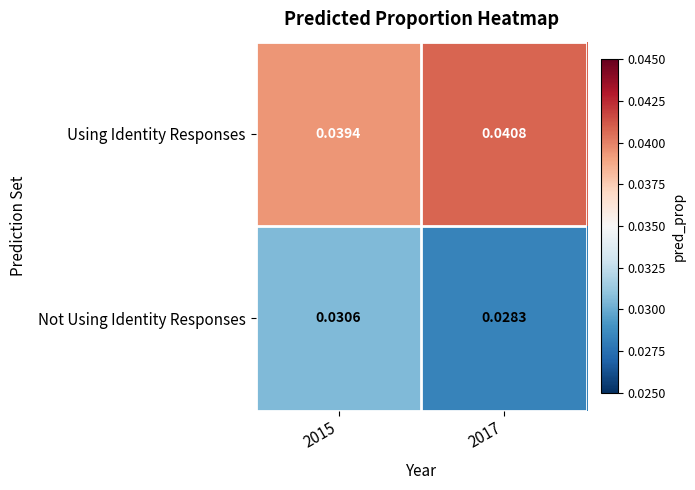

Which series changed the most between 2015 and 2017?

Not Using Identity Responses